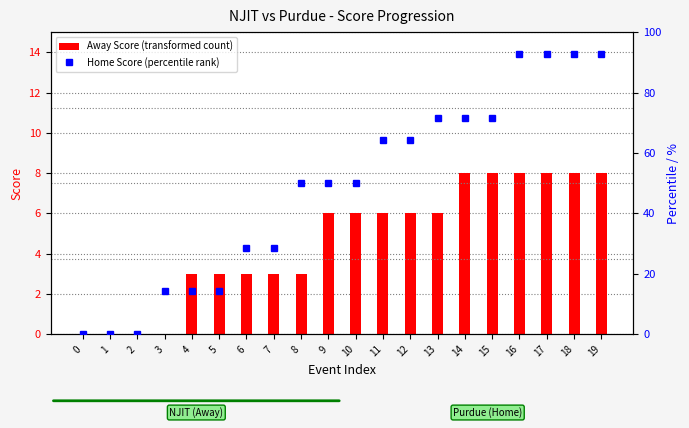

Rank the series at 2 from highest to lowest value.

Away Score (transformed count), Home Score (percentile rank)